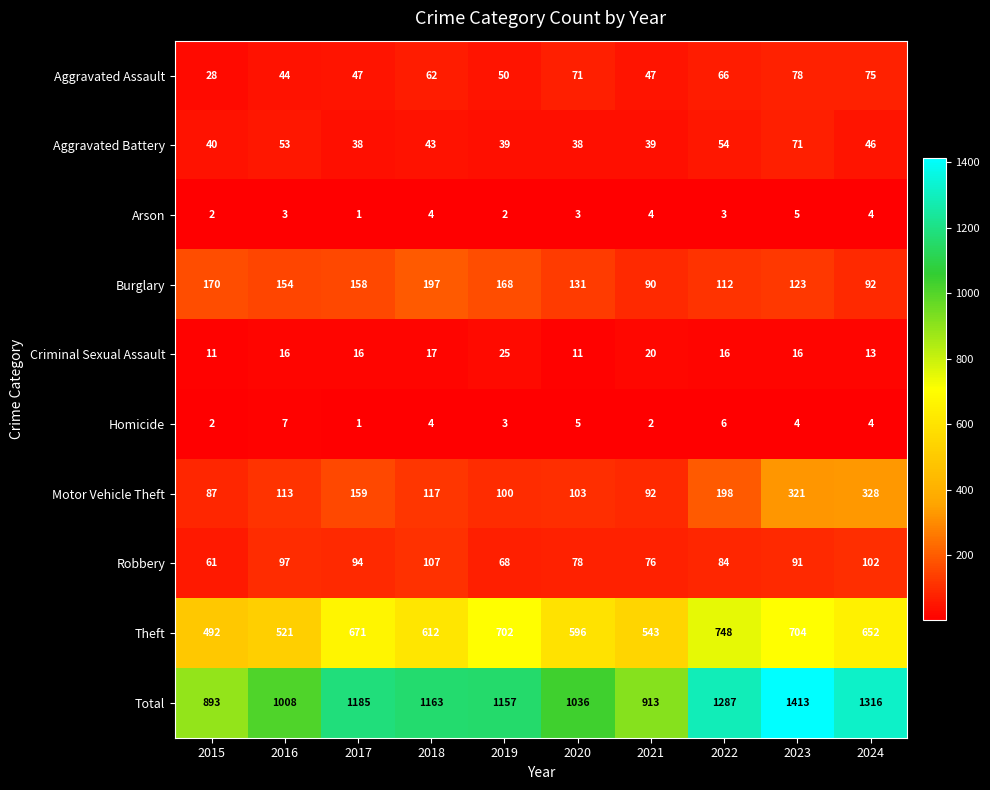

What is the difference between the second highest and minimum values in the Theft series?

212